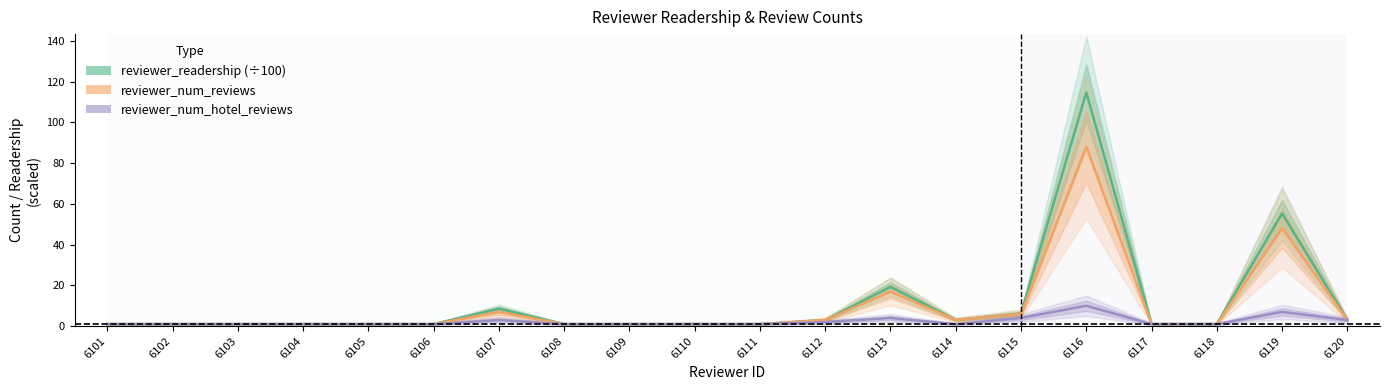

Which series has the largest range (max minus min)?

reviewer_readership (÷100)